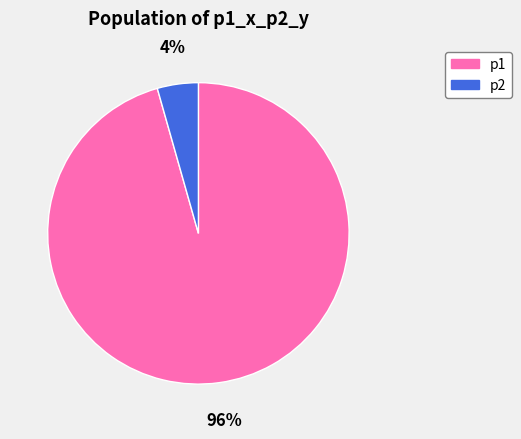

To the nearest percent, what portion does p1 represent?

96%